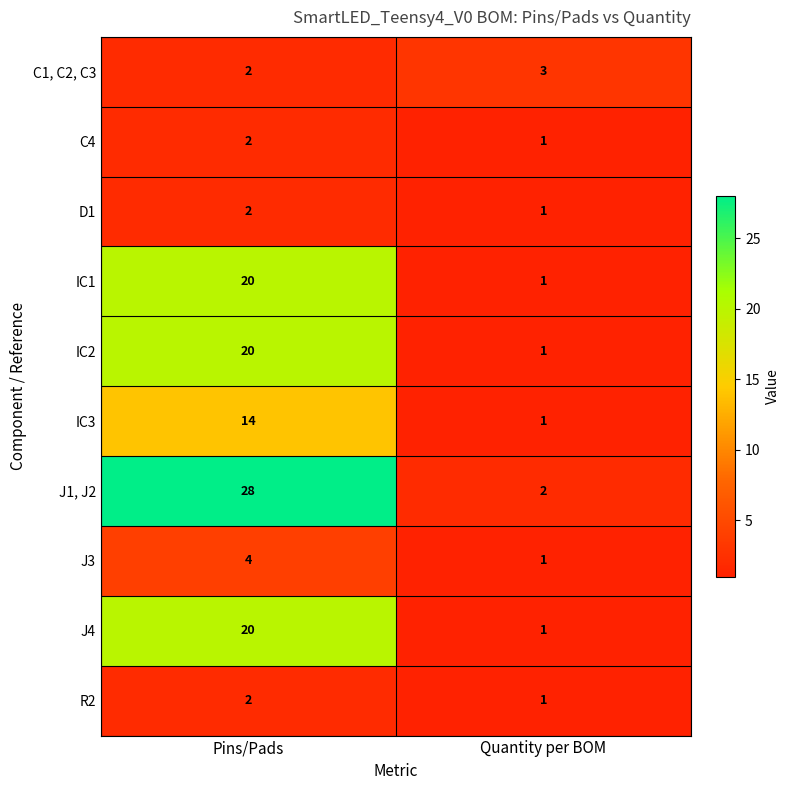

At which label is C4 closest to 1?

Quantity per BOM